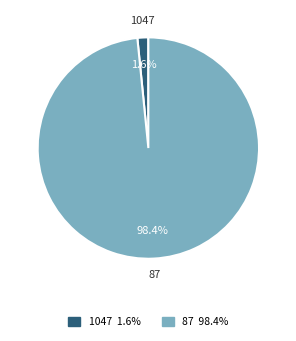

Between 1047 and 87, which is larger?

87